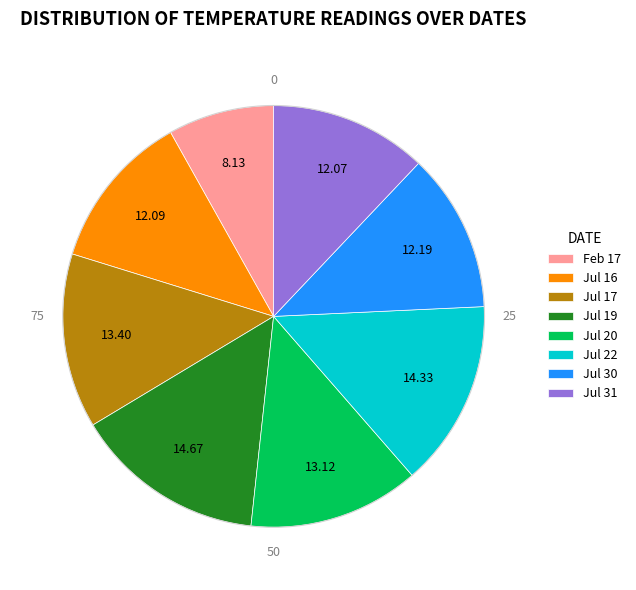

Is Jul 30 the majority of the pie?

No